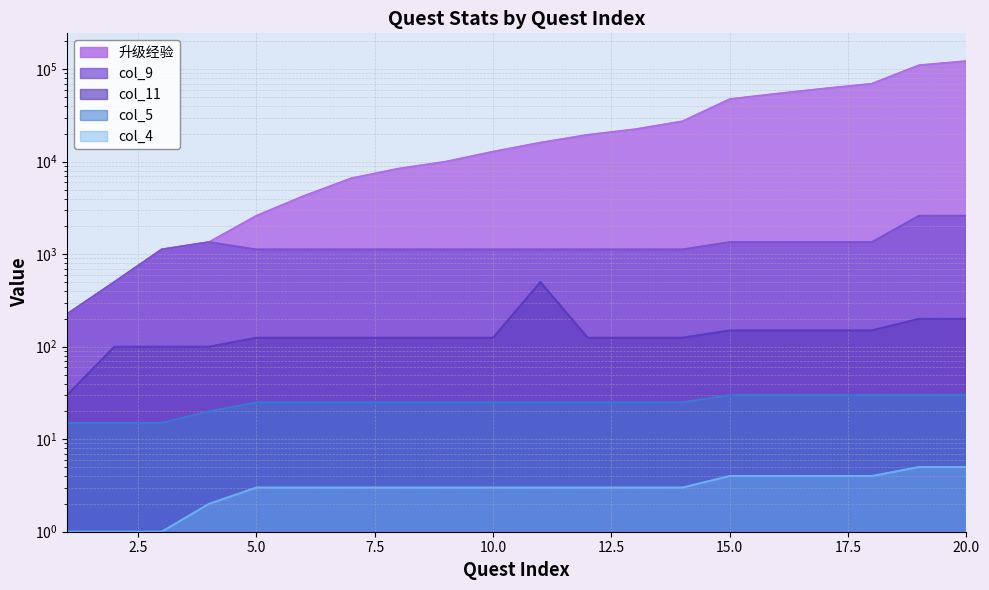

True or false: col_11 and col_4 cross at least once.

False